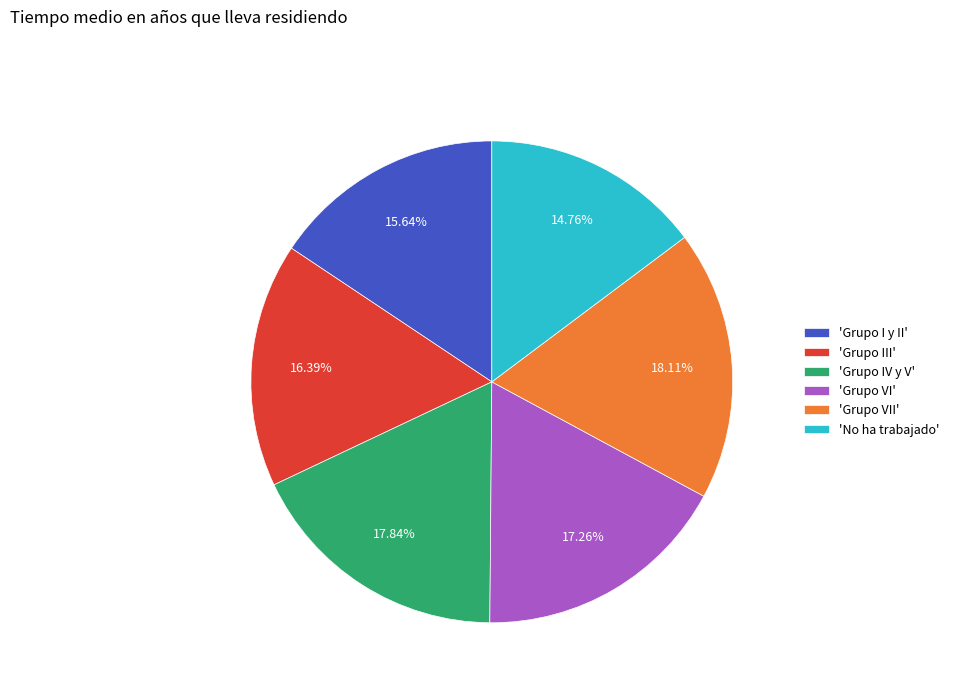

Approximately how many times larger is the value at 'Grupo IV y V' compared to 'Grupo I y II'?

1.1